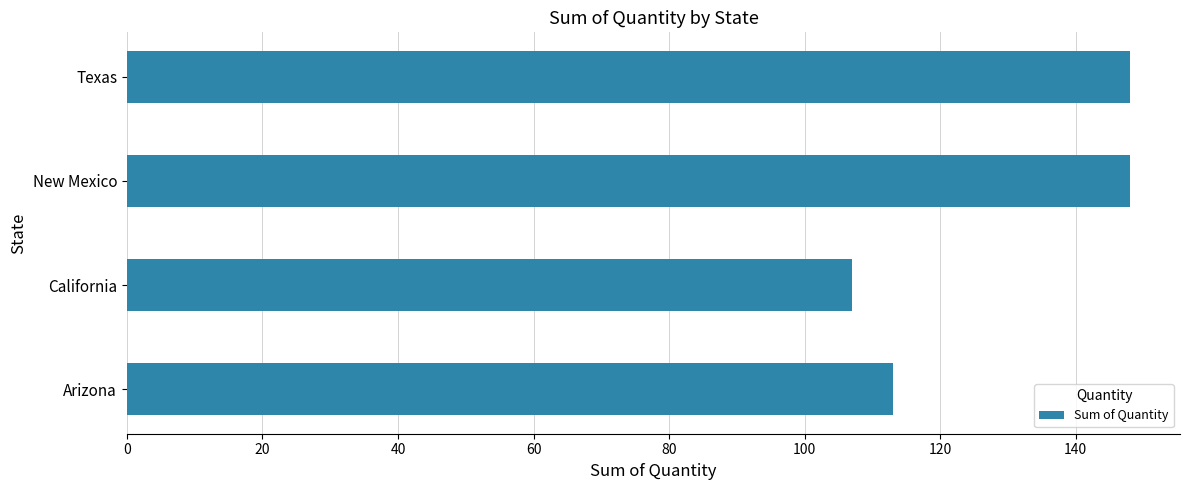

What is the difference between the maximum and second lowest values?

35